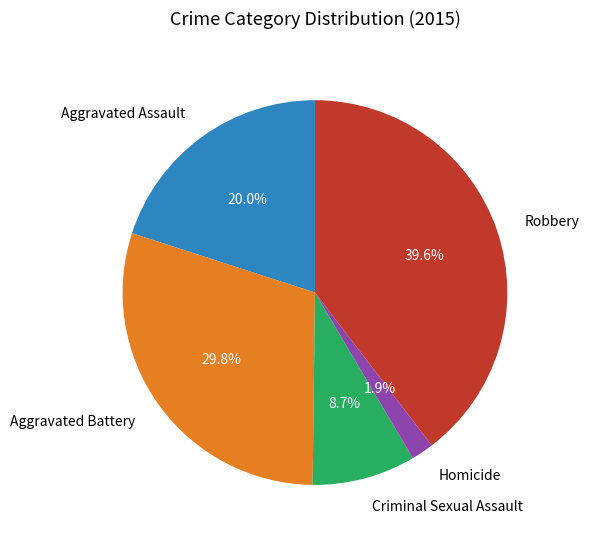

What percentage is the Criminal Sexual Assault slice, to the nearest percent?

9%